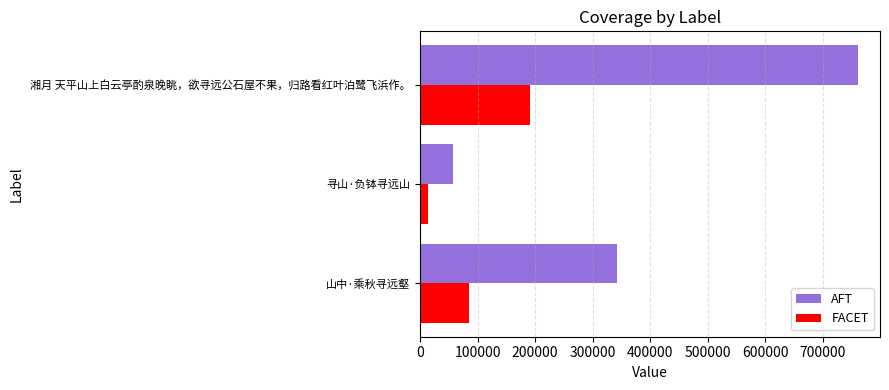

What are all the series names shown in the legend?

AFT, FACET